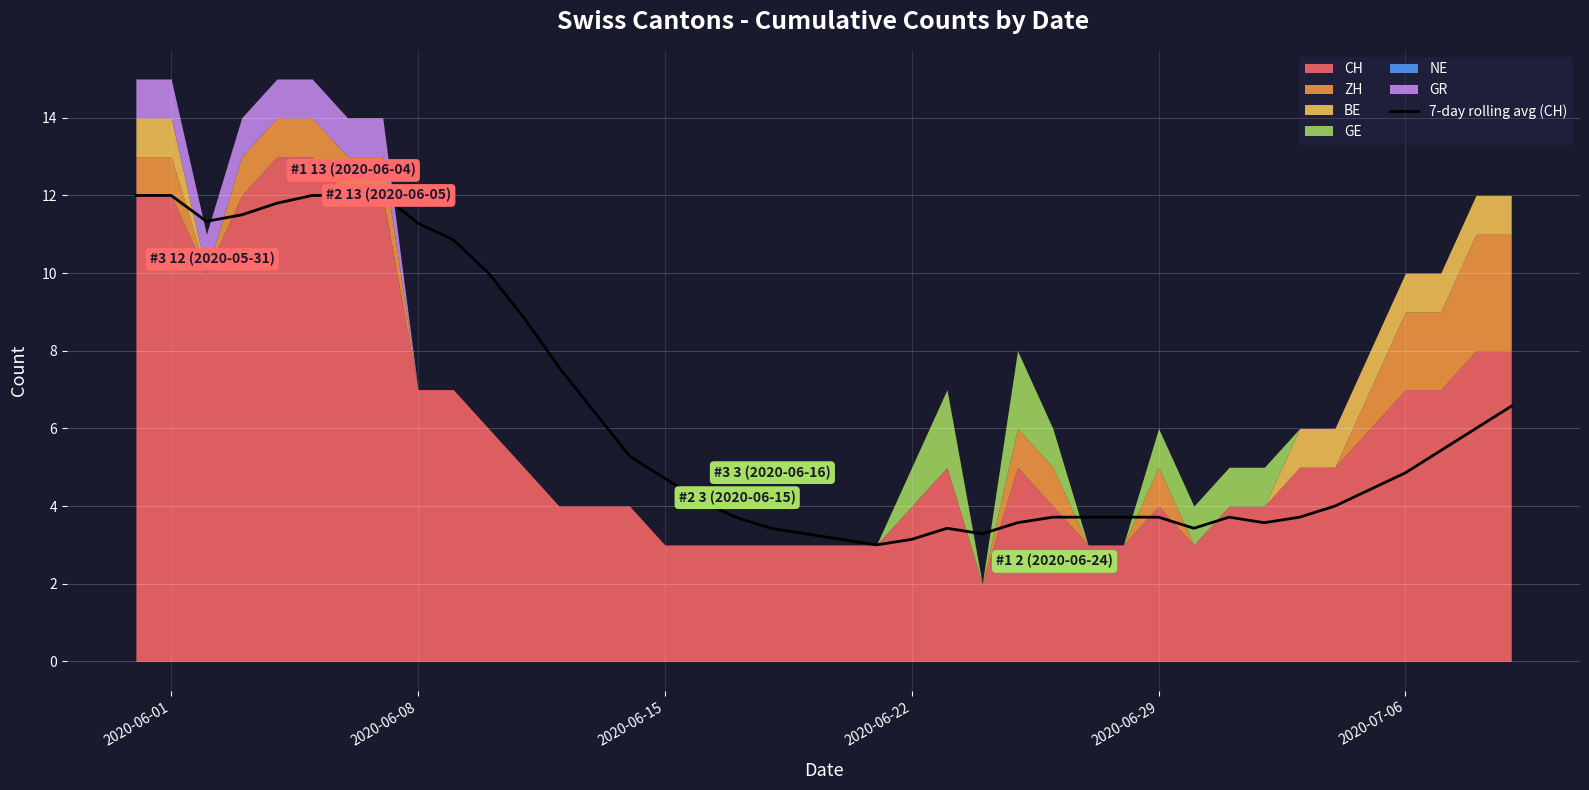

Is it true that 7-day rolling avg (CH) equals 12.0 at 2020-06-01?

True